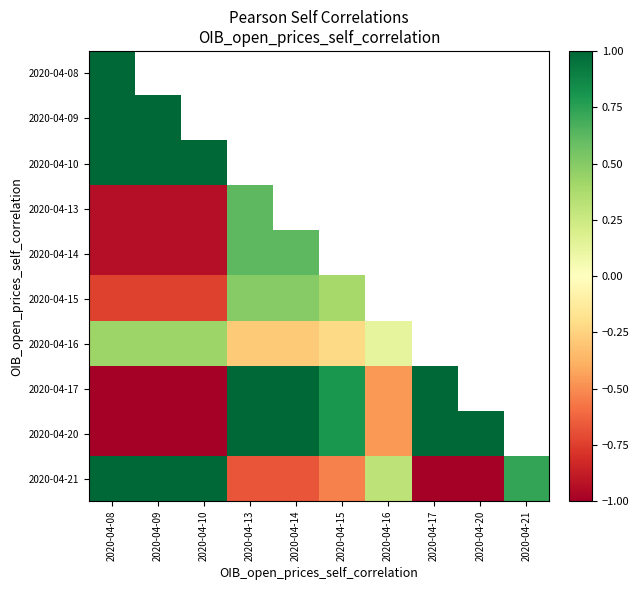

List the labels in order of 2020-04-16 value, smallest first.

2020-04-13, 2020-04-14, 2020-04-15, 2020-04-16, 2020-04-08, 2020-04-09, 2020-04-10, 2020-04-17, 2020-04-20, 2020-04-21